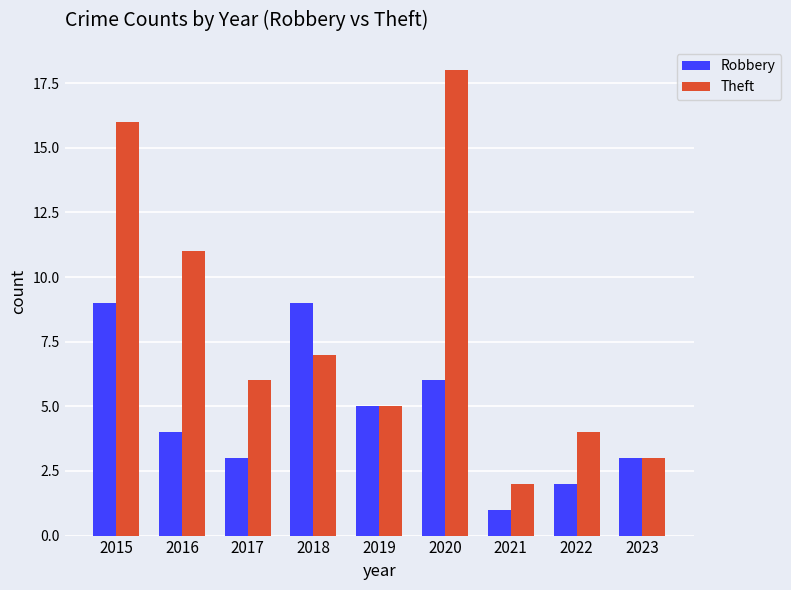

What is the value of the Theft bar at the 7th from the left?

2